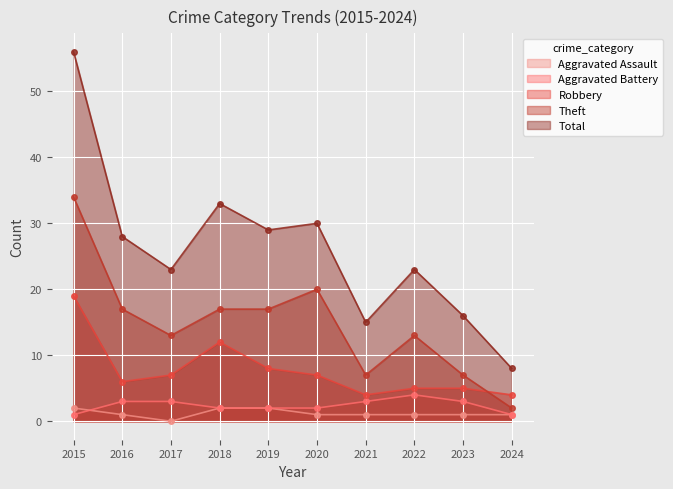

How many lines are shown in the chart?

5